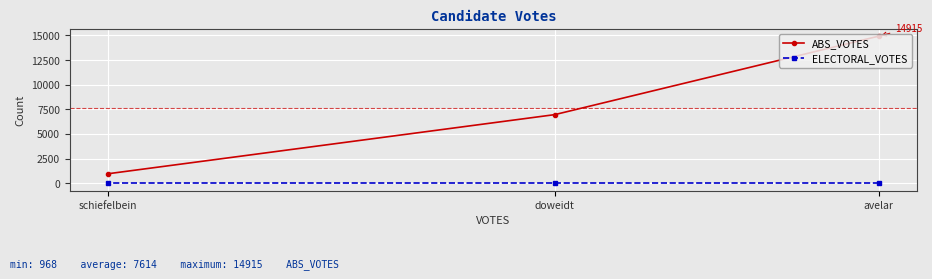

How many values in the ABS_VOTES series are below 6959?

1